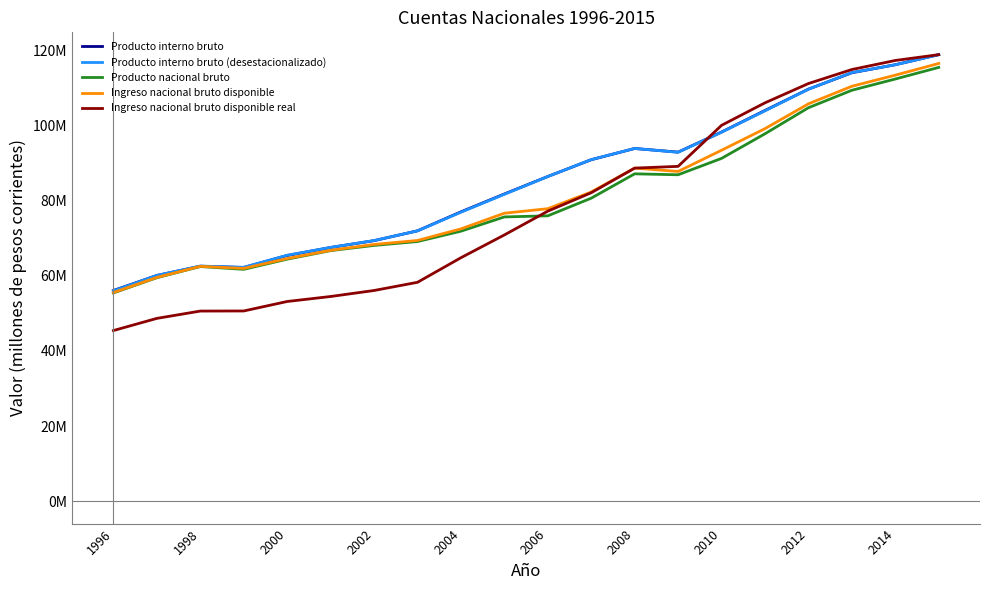

What is the difference between the maximum and minimum values in the Producto interno bruto series?

62732553